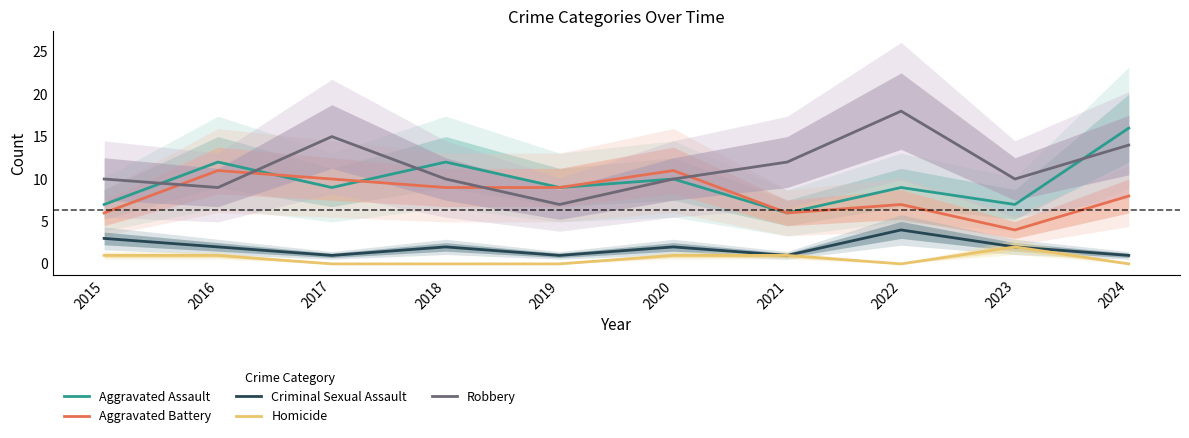

How many lines are shown in the chart?

5